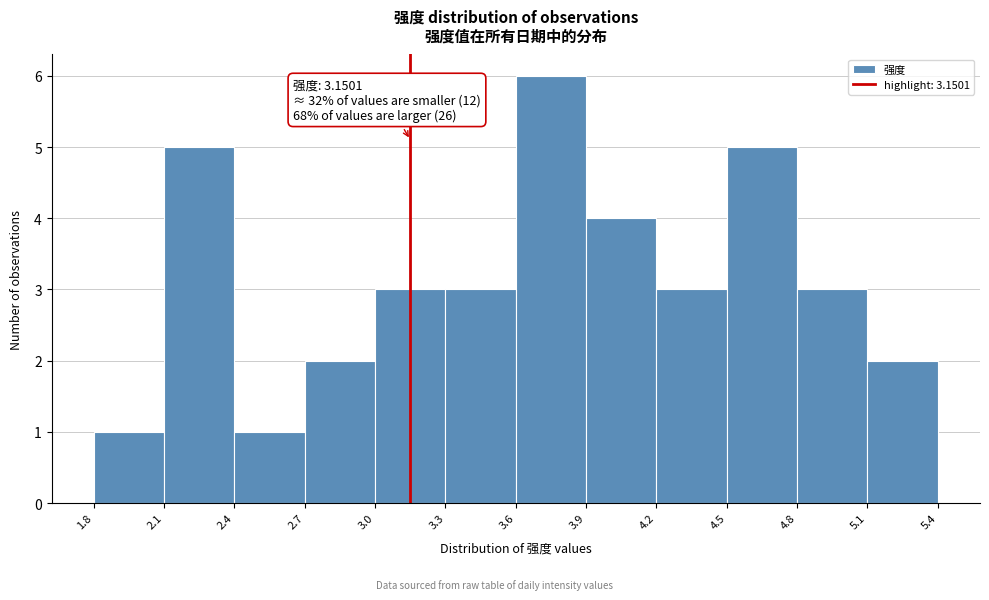

Over which range of the x-axis is the bar tallest?

3.6 to 3.9